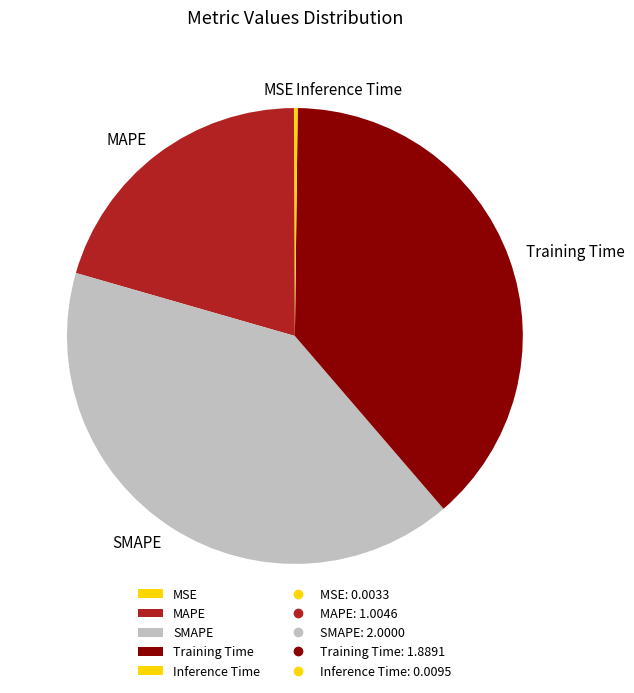

Approximately how many times larger is the value at Training Time compared to SMAPE?

0.9